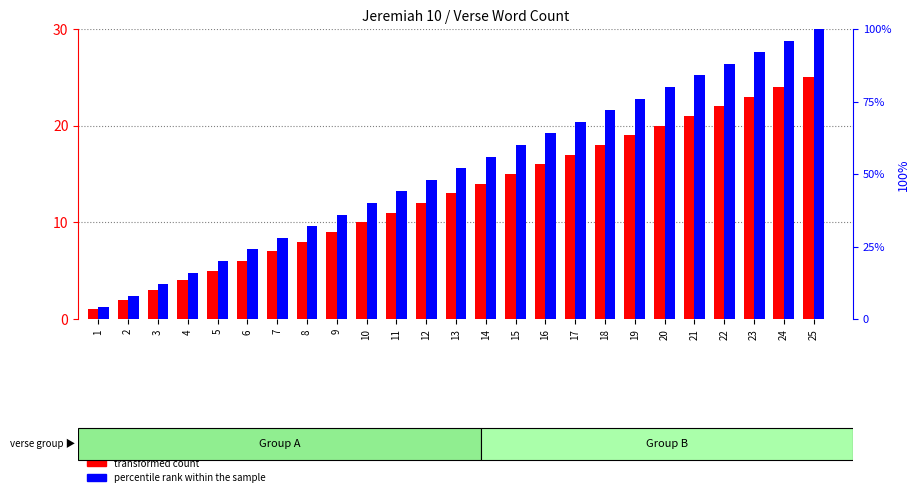

What is the sum of all percentile rank within the sample values?

1300